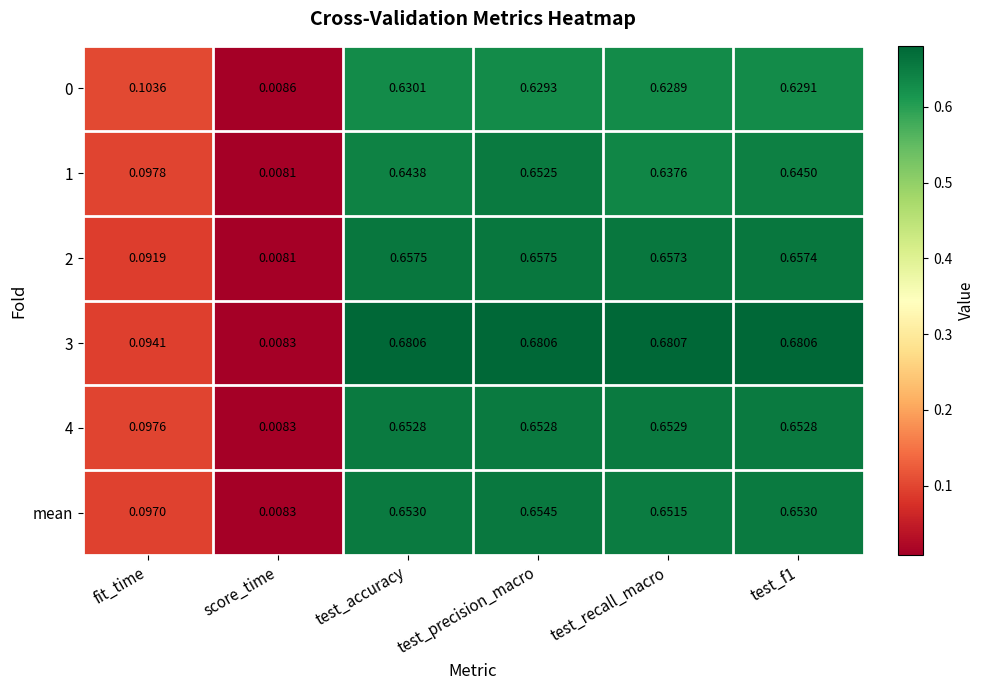

At which category is the sum across all series the highest?

test_precision_macro